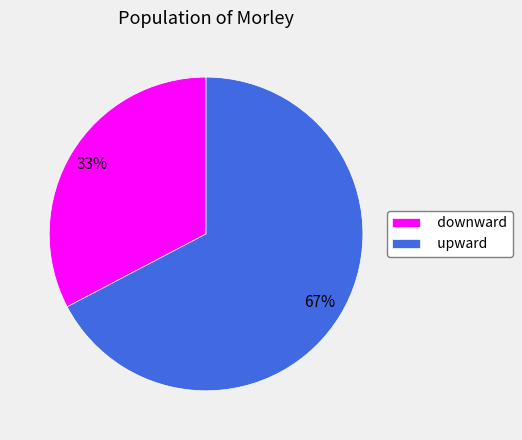

What percentage is the upward slice, to the nearest percent?

67%